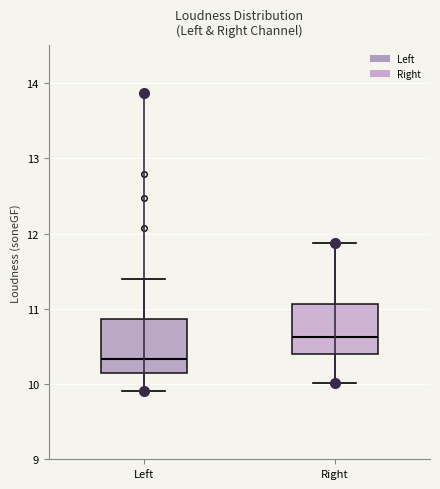

Reading left to right, read every box against the y-axis: the position of its median line, the range the box covers, and the ends of its whiskers. The values are not printed on the chart, so give them approximately, as read against the axis.

Left: median 10.3, box 10.1 to 10.9, whiskers 9.9 to 11.4
Right: median 10.6, box 10.4 to 11.1, whiskers 10.0 to 11.9